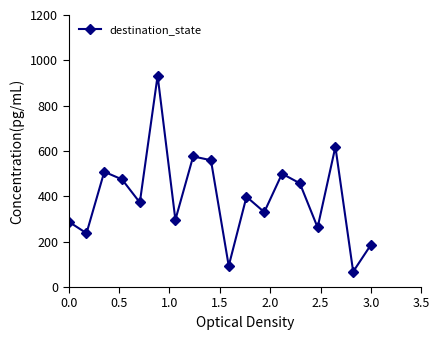

True or false: there are more than 0 points higher than both neighbors.

True